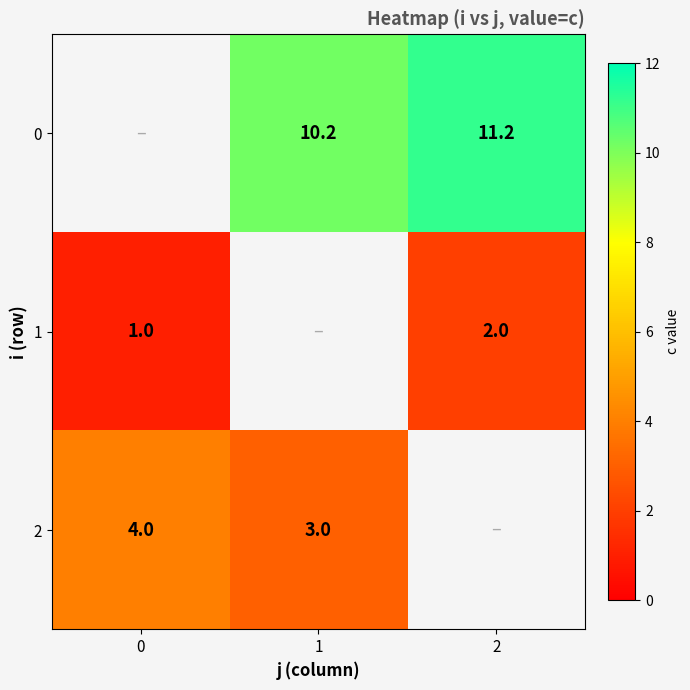

Is it true that 0 equals 6.2 at 2?

False